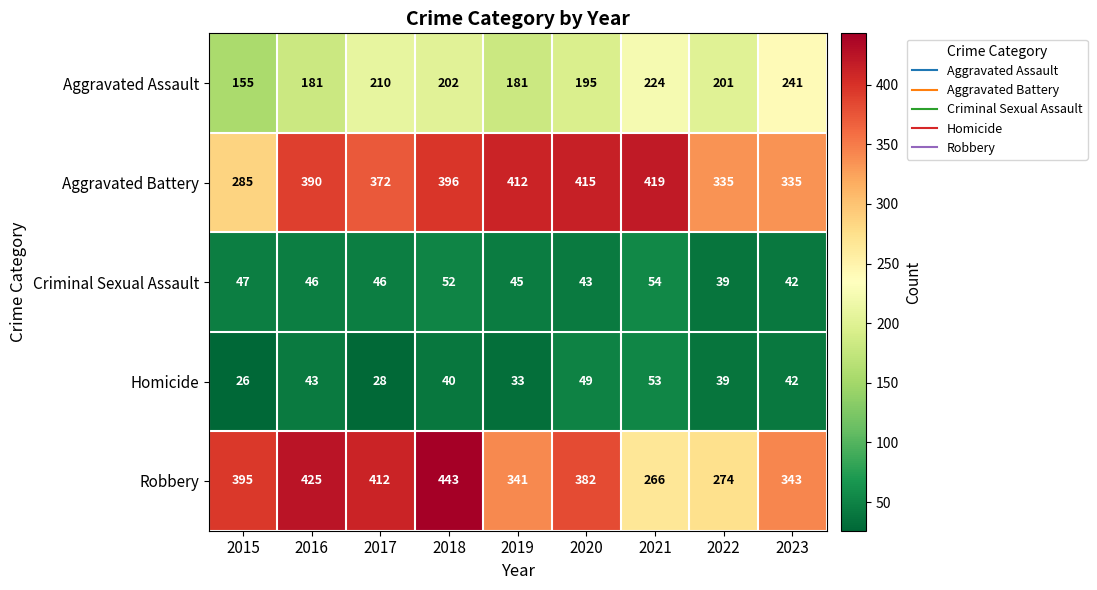

True or false: Aggravated Assault has a value of 155 at 2015.

True